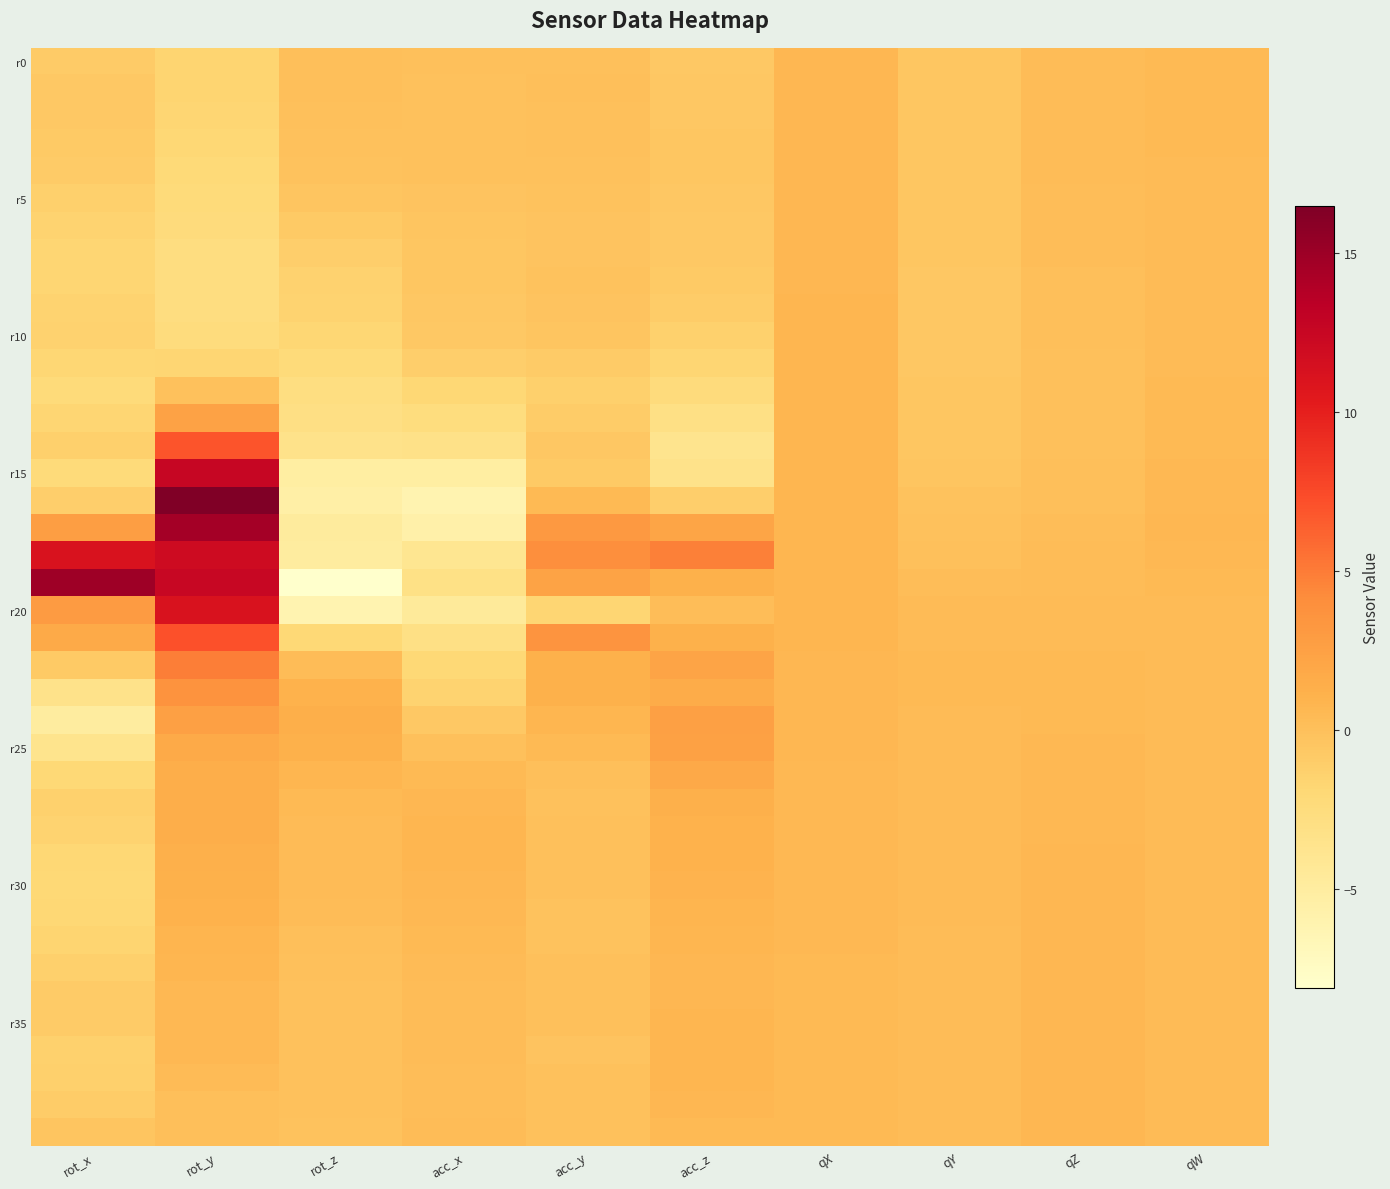

How many distinct data groups are displayed?

40